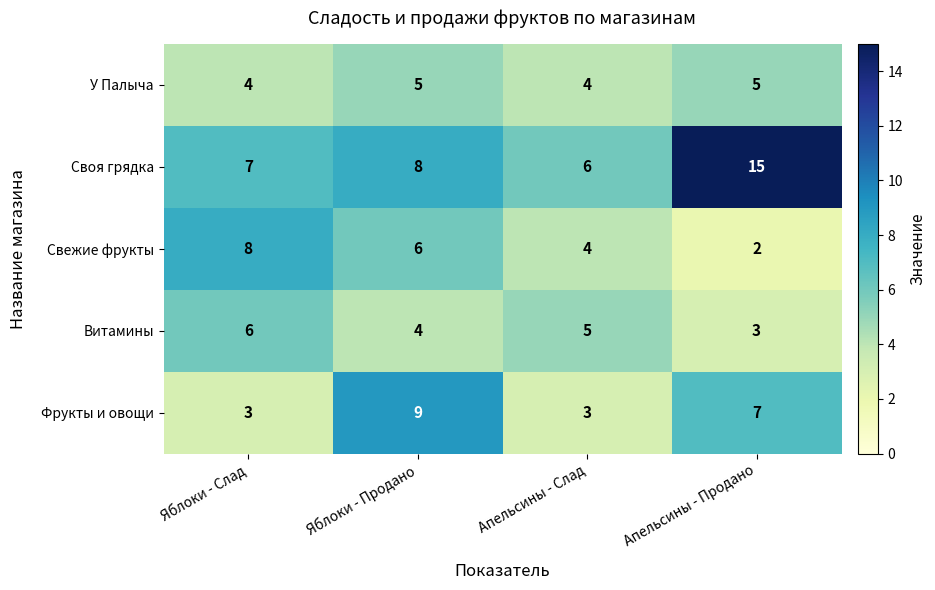

Which category has the highest value across all series?

Апельсины - Продано